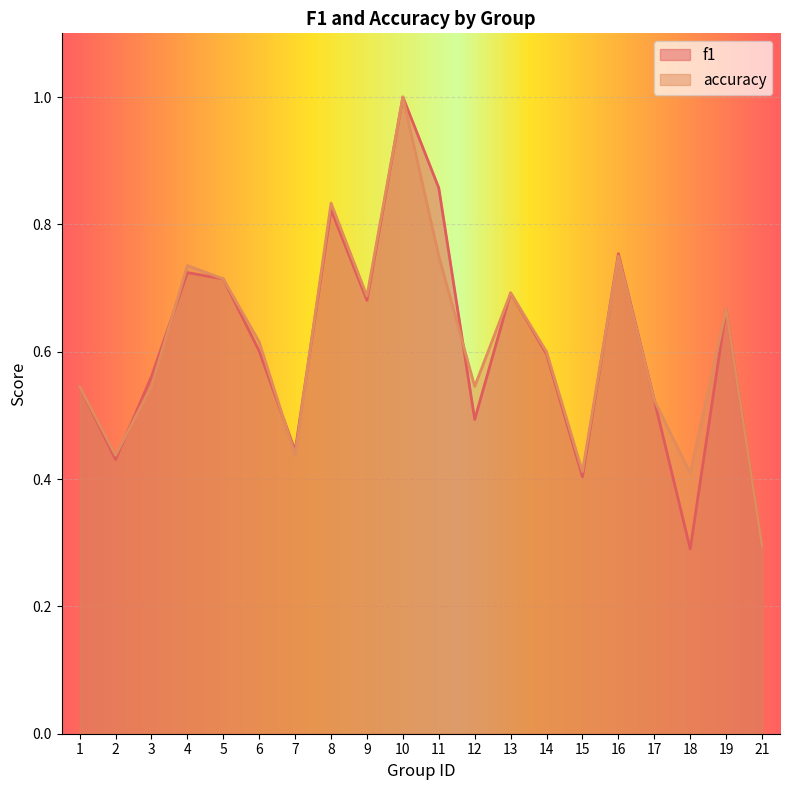

Does the chart display data point markers on the line(s)?

No